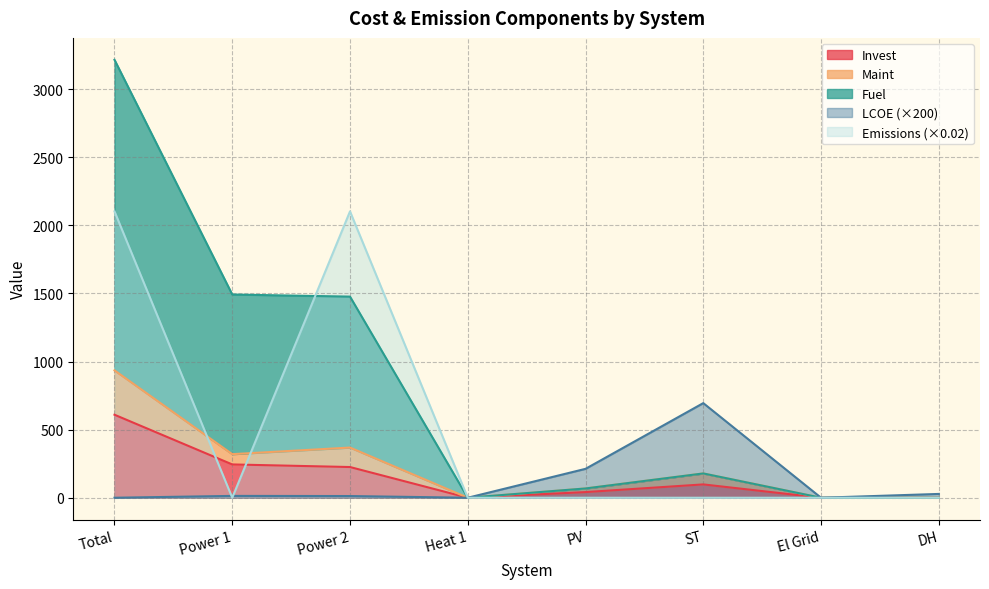

What are all the series names shown in the legend?

LCOE, Invest, Maint, Fuel, Emissions